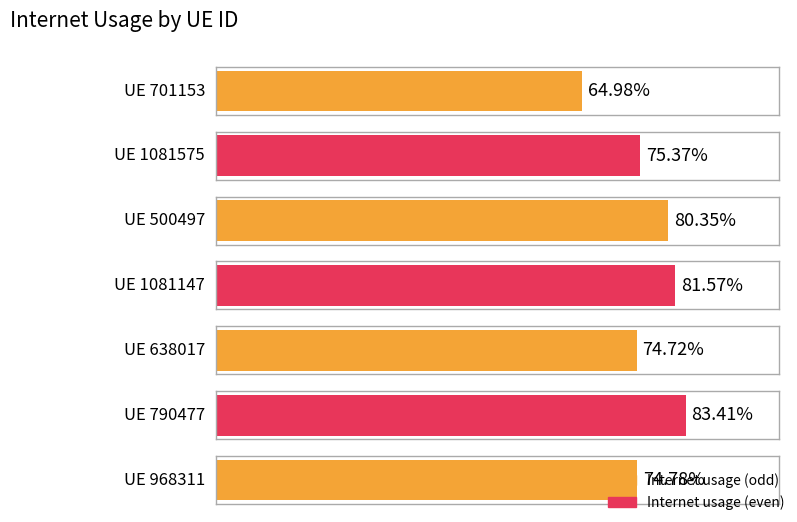

List the labels in order of value, largest first.

790477, 1081147, 500497, 1081575, 968311, 638017, 701153